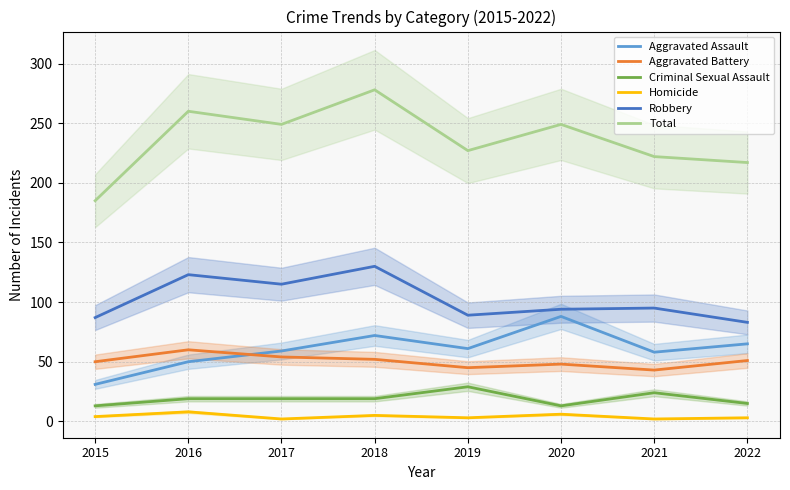

Reading right to left, transcribe all the data shown in this chart.

Aggravated Assault: 2022=65	2021=58	2020=88	2019=61	2018=72	2017=59	2016=50	2015=31
Aggravated Battery: 2022=51	2021=43	2020=48	2019=45	2018=52	2017=54	2016=60	2015=50
Criminal Sexual Assault: 2022=15	2021=24	2020=13	2019=29	2018=19	2017=19	2016=19	2015=13
Homicide: 2022=3	2021=2	2020=6	2019=3	2018=5	2017=2	2016=8	2015=4
Robbery: 2022=83	2021=95	2020=94	2019=89	2018=130	2017=115	2016=123	2015=87
Total: 2022=217	2021=222	2020=249	2019=227	2018=278	2017=249	2016=260	2015=185